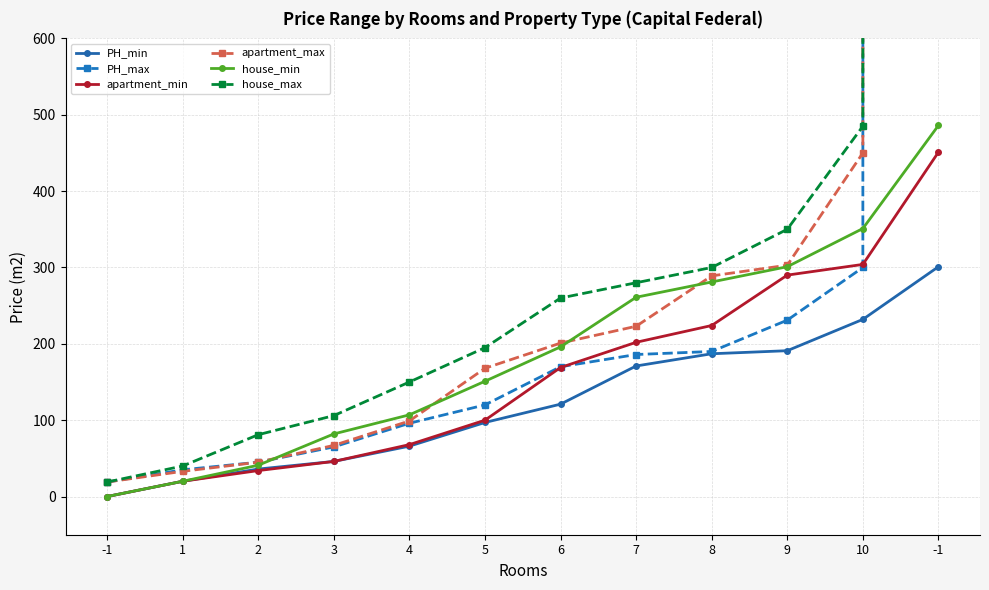

At 1, list the series in order from largest to smallest.

house_max, PH_max, apartment_max, PH_min, apartment_min, house_min